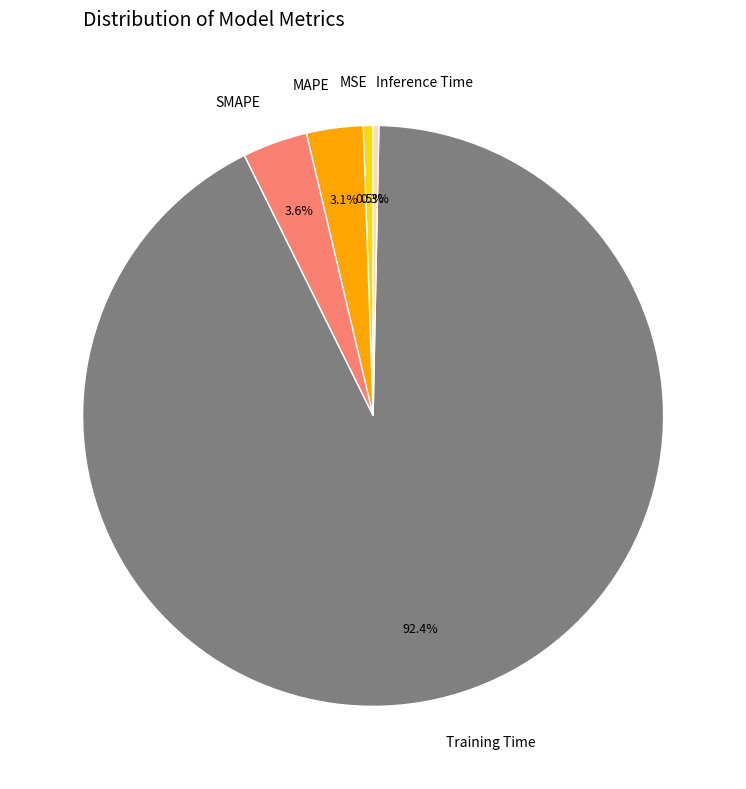

To the nearest percent, what is the difference between the largest and smallest slice percentages?

92%